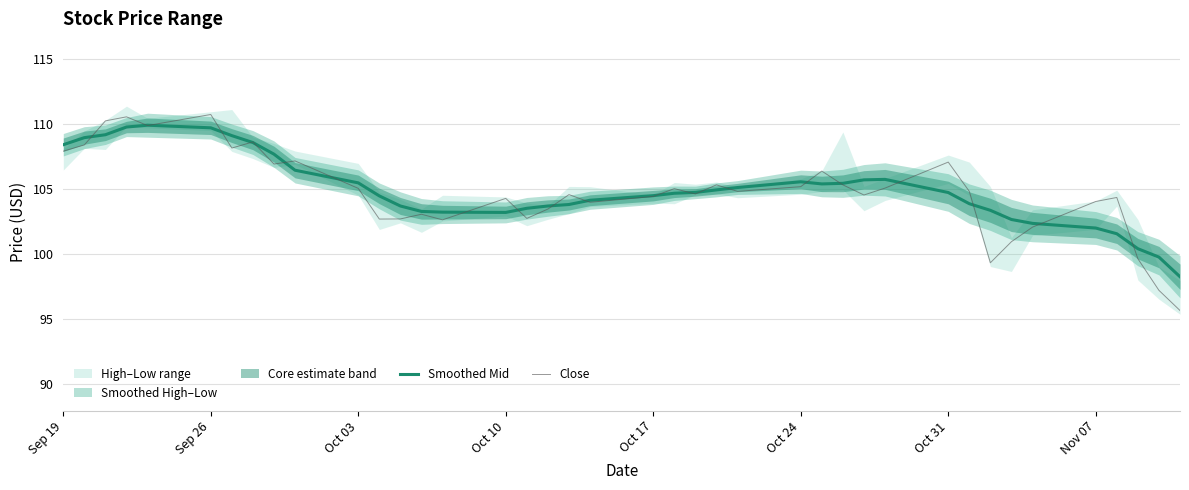

The value of Close at Oct 17 is 142.6. True or false?

False